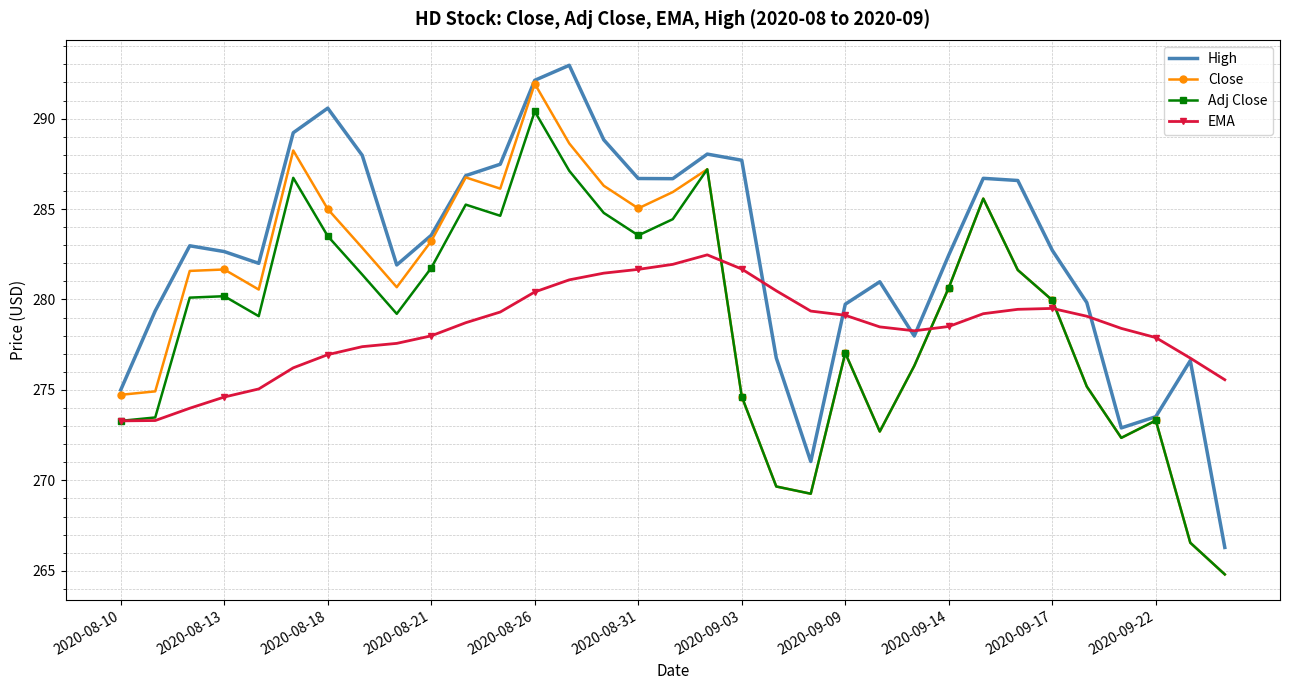

What is the maximum value shown in the chart?

293.0